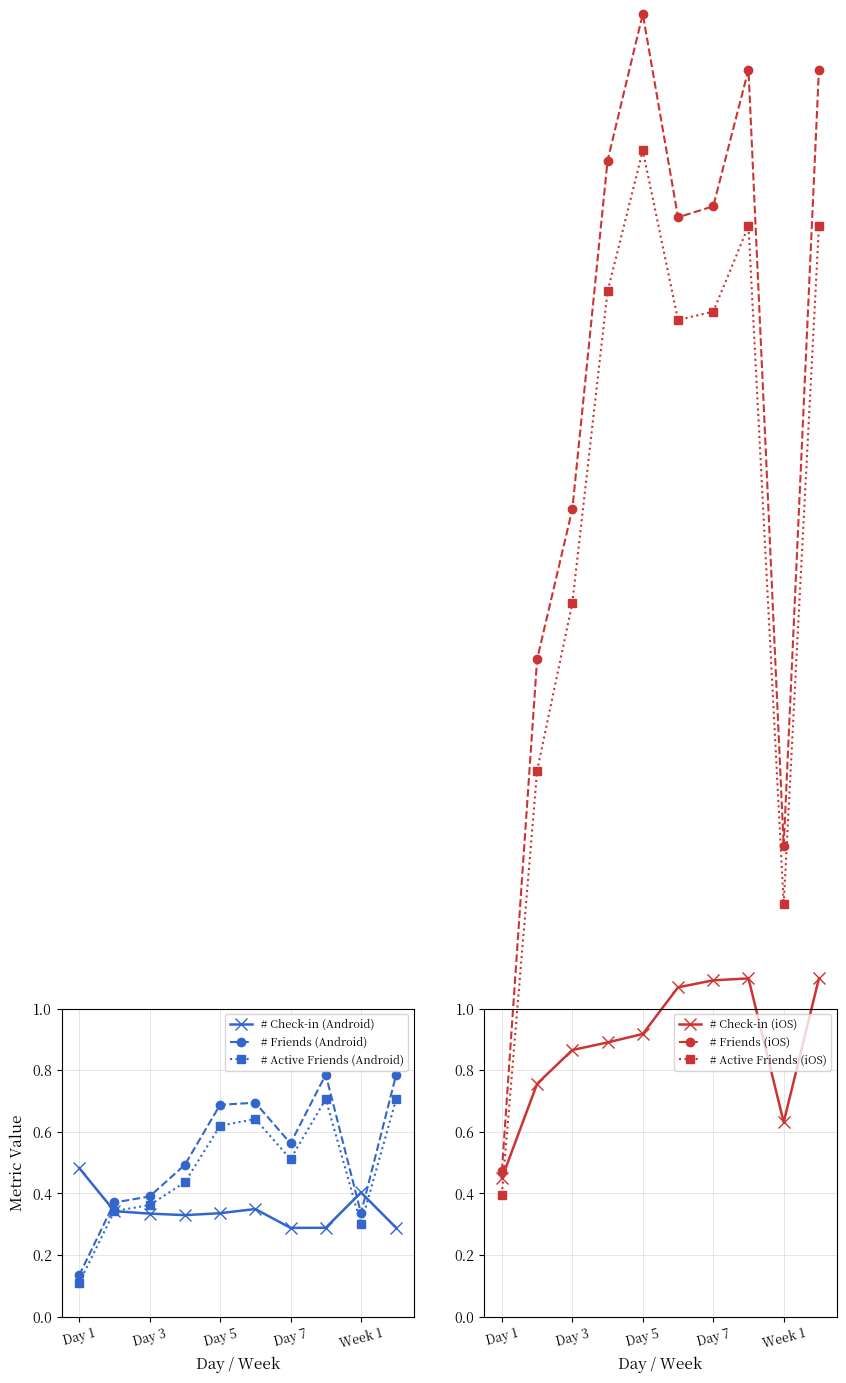

The # Active Friends (Android) series shows 0.5 at Week 1. True or false?

False